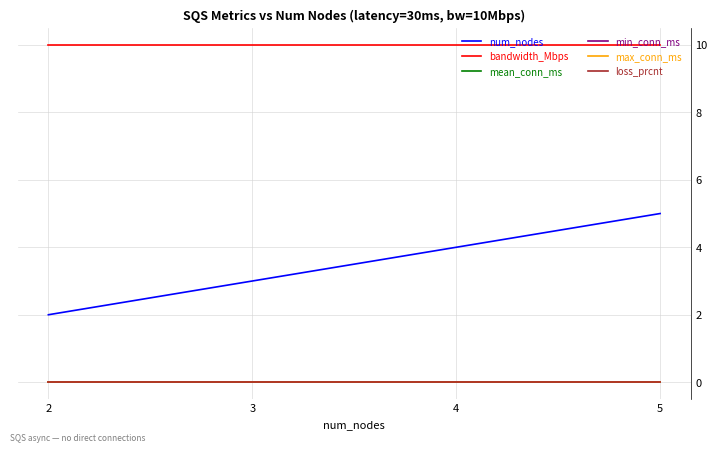

Does the chart have visible grid lines?

Yes